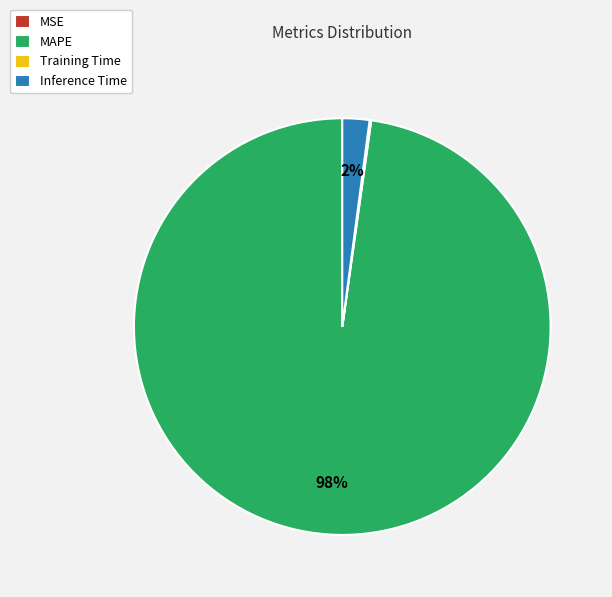

To the nearest percent, what is the difference between the MAPE and Inference Time slice percentages?

96%